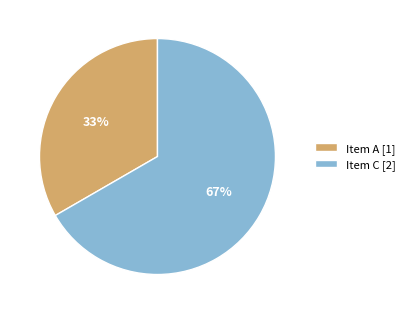

To the nearest percent, what is the average slice percentage?

50%